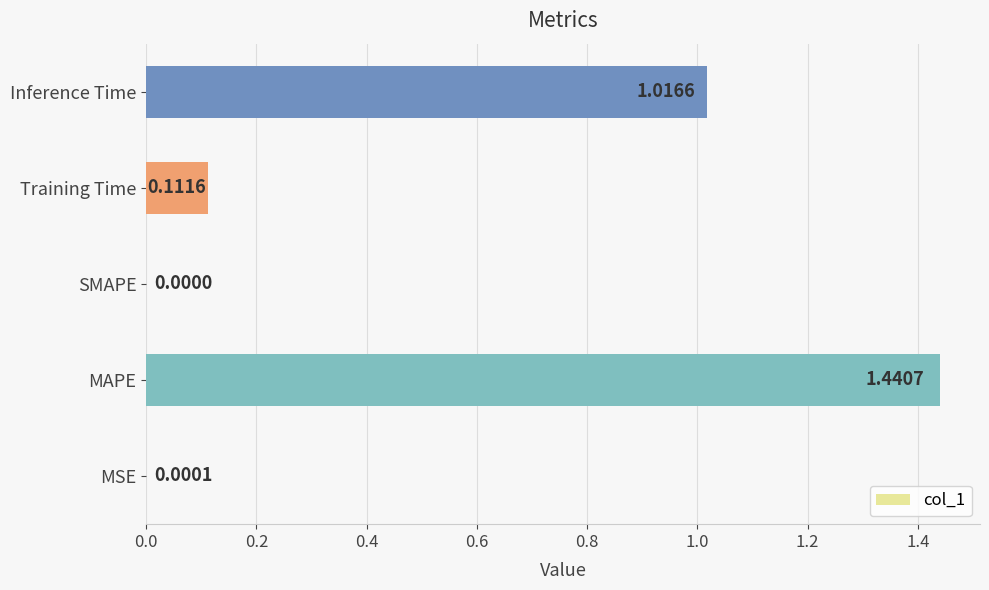

What is the sum of the values at Training Time and MAPE?

1.6